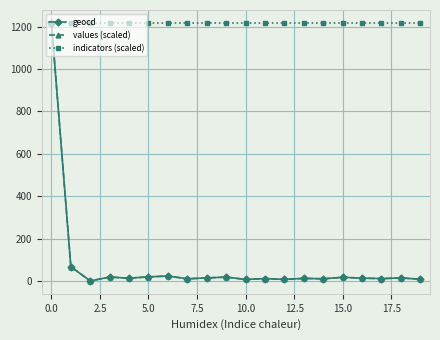

At how many categories does at least one series exceed 910?

20